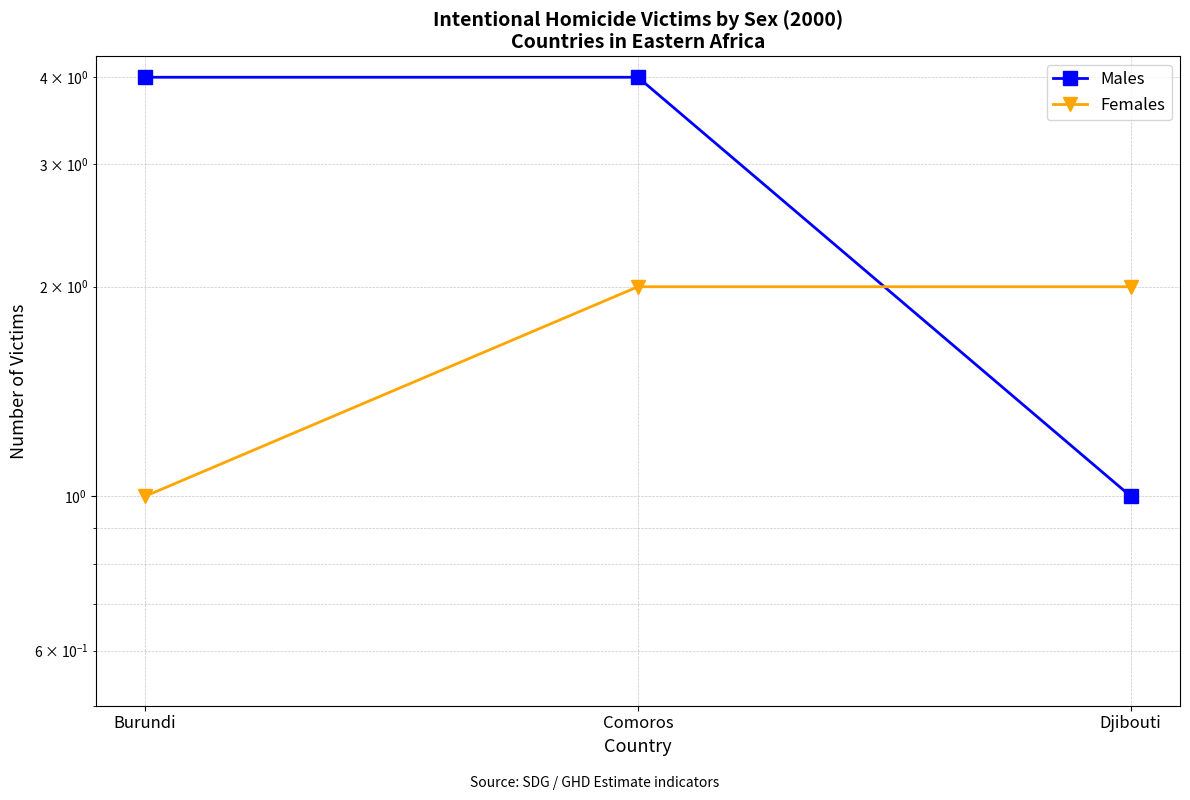

What is the difference between the maximum and minimum values in the Males series?

3